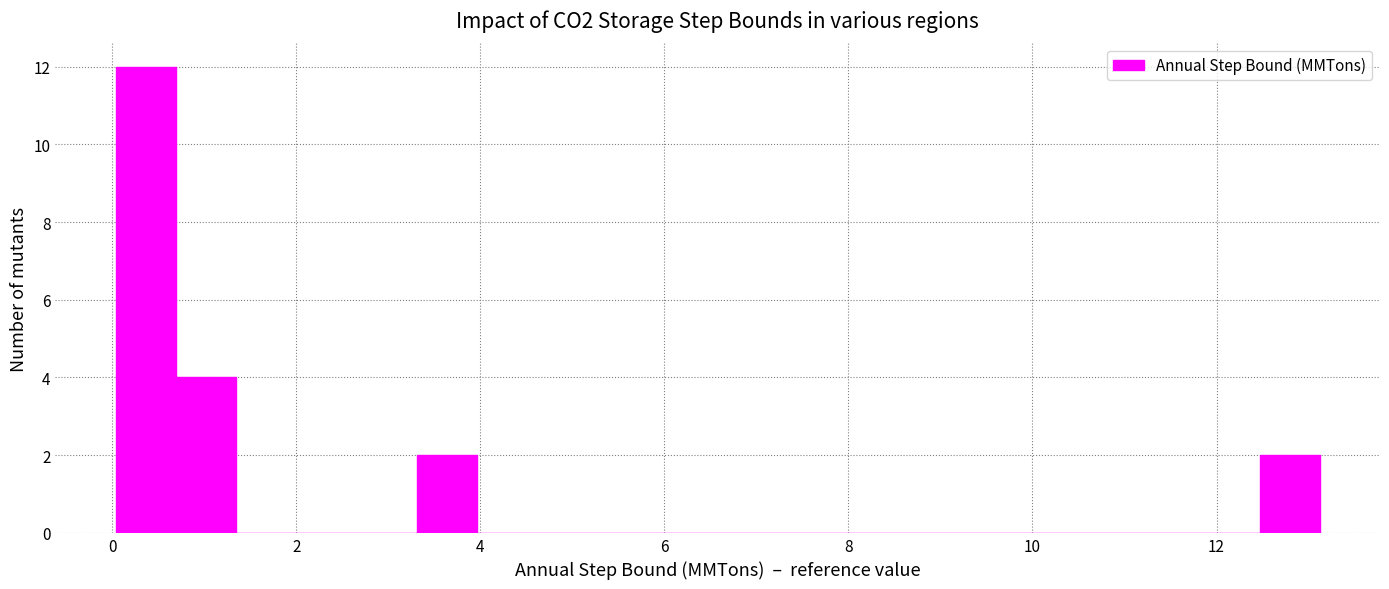

Read against the x-axis, roughly where is the centre of the tallest bar?

0.4